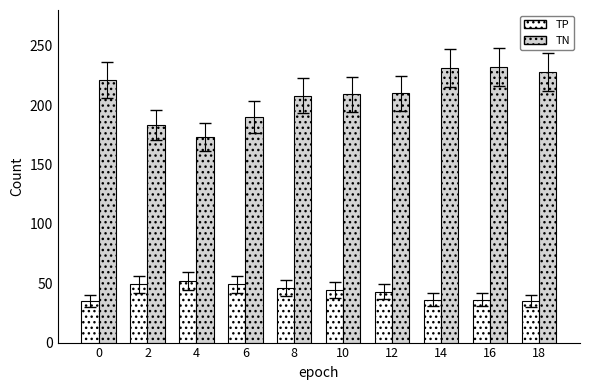

At 2, list the series in order from largest to smallest.

TN, TP